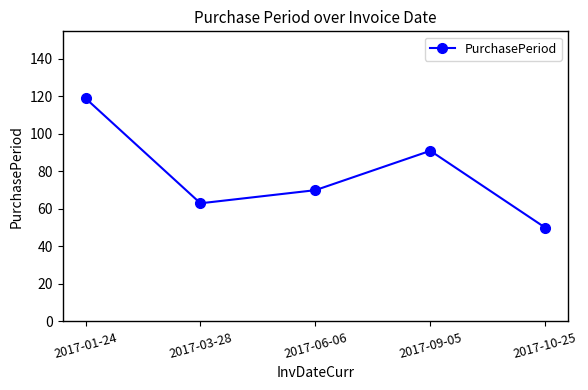

How many data points does each series have?

5